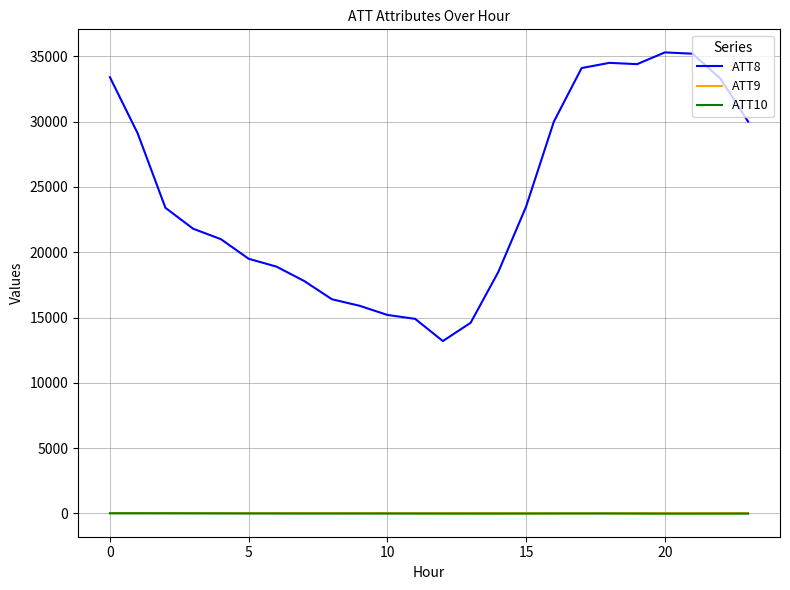

Does the chart have visible grid lines?

Yes